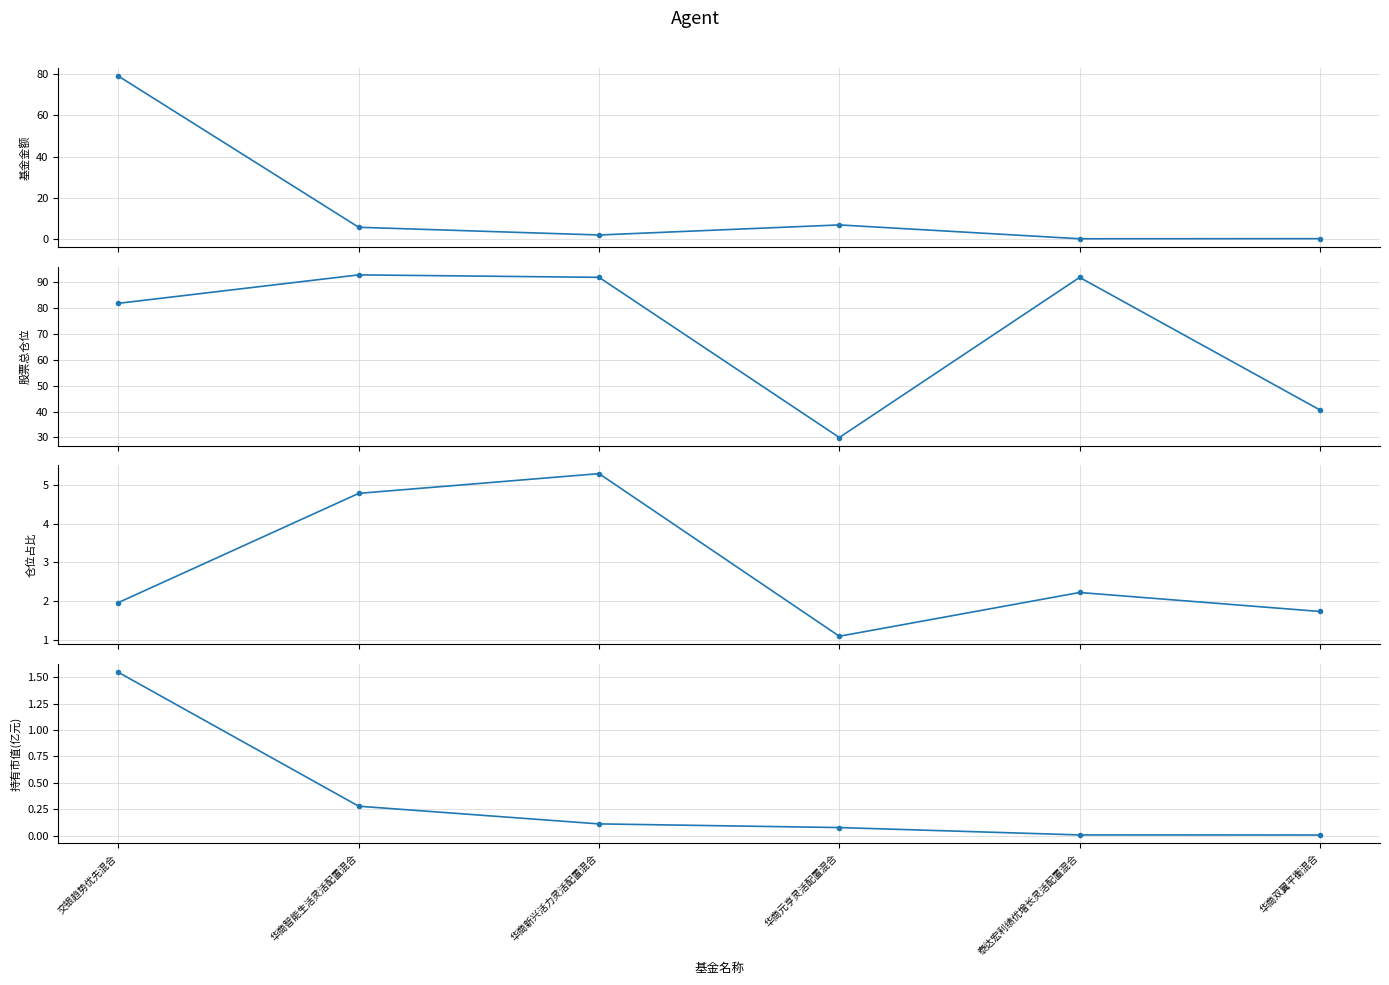

Where is 仓位占比 nearest to the value 3?

泰达宏利绩优增长灵活配置混合